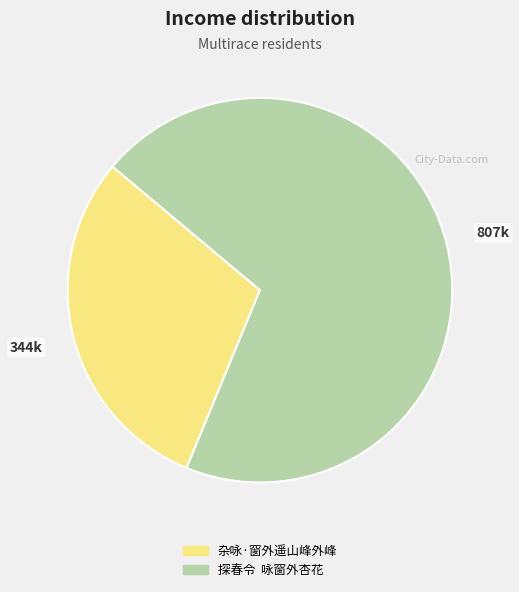

Is it true that 杂咏·窗外遥山峰外峰 is 30% of the pie?

True